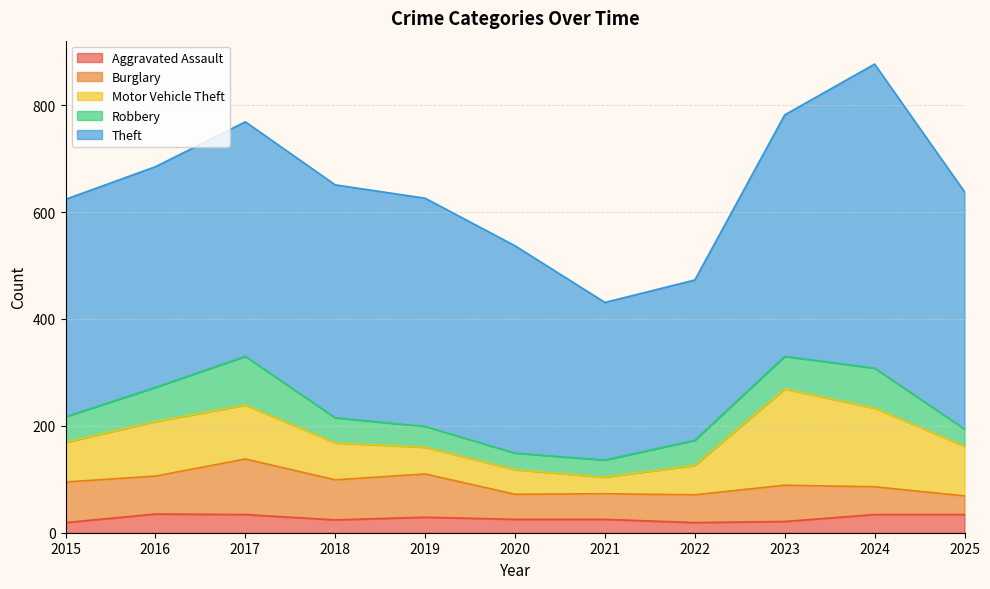

Does the chart display data point markers on the line(s)?

No